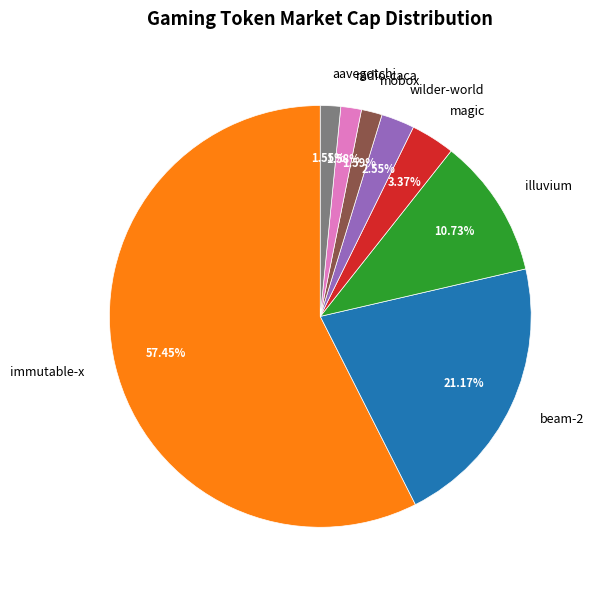

Which slice represents more than half of the pie?

immutable-x